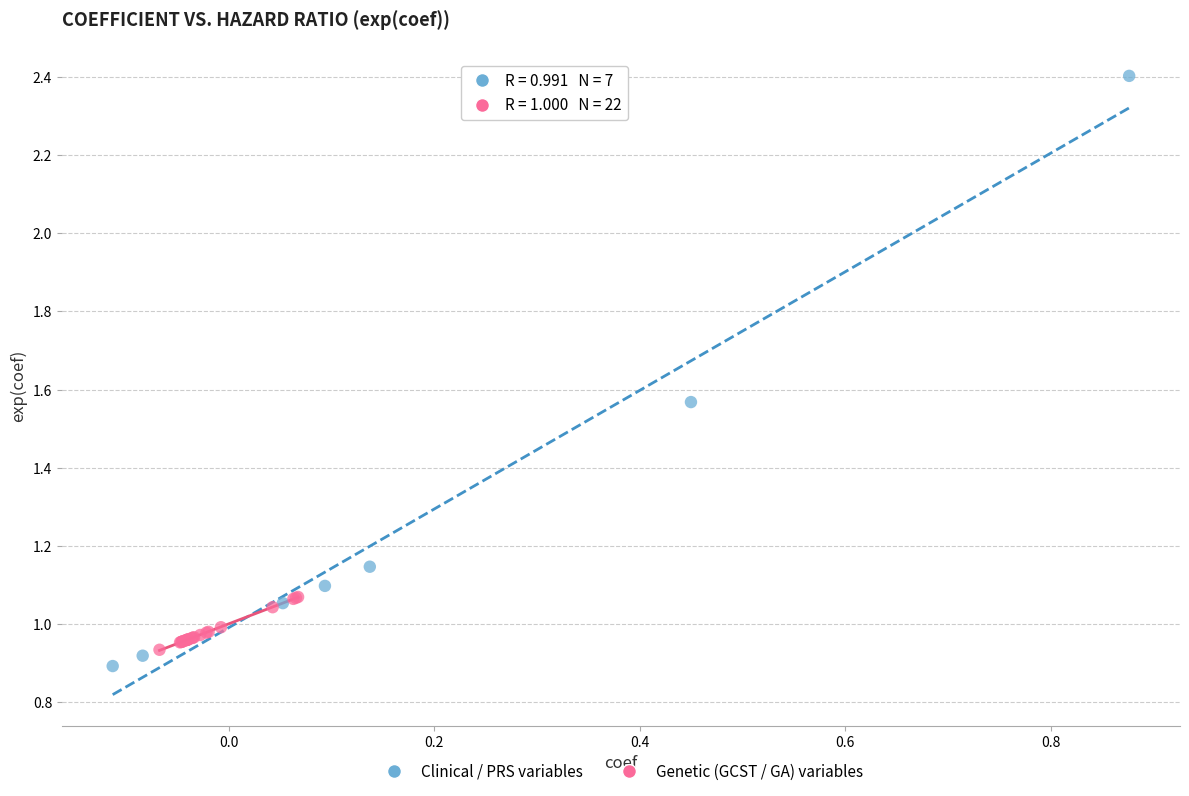

Which series contains the highest Y value?

Clinical / PRS variables